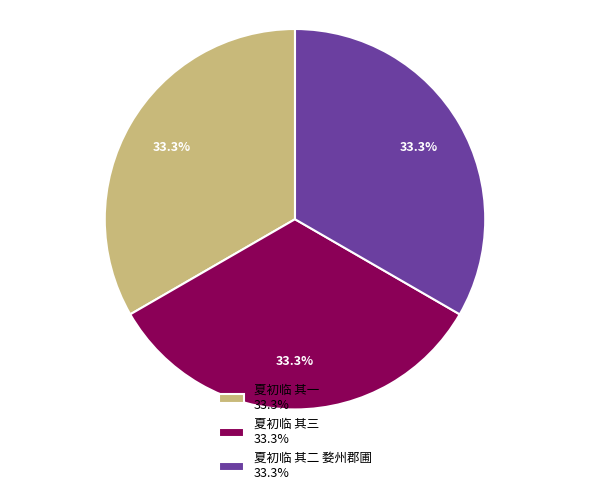

Is 夏初临 其三 33.3% the majority of the pie?

No